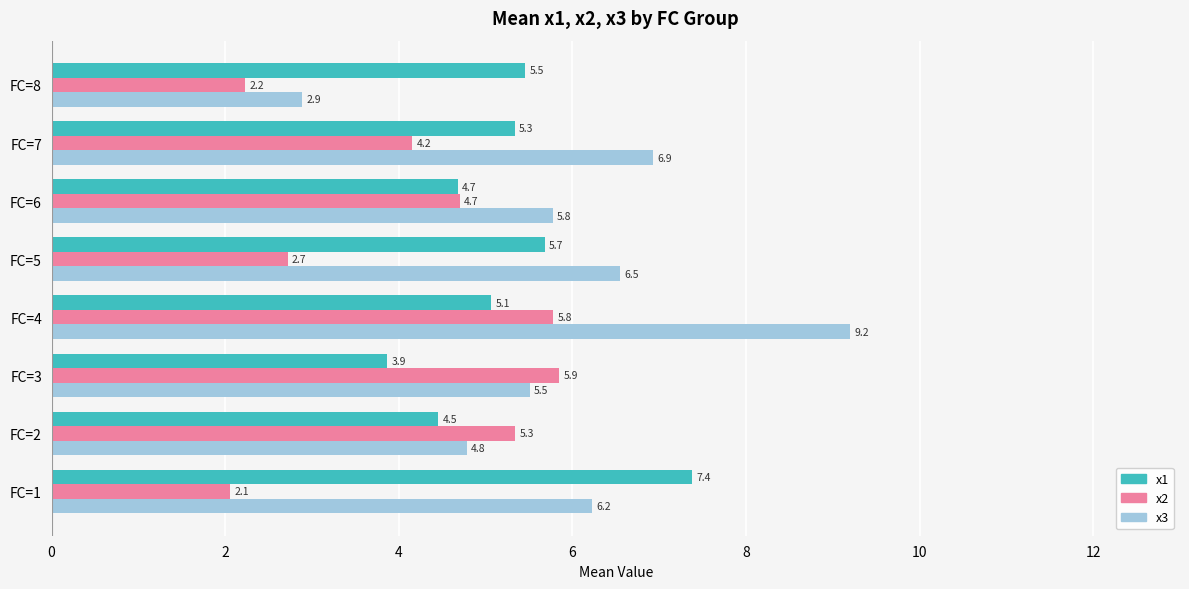

Which category has the lowest value in the x1 series?

FC=3